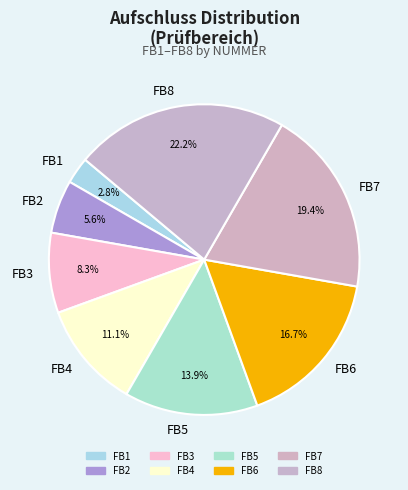

Does any single category account for the majority?

No